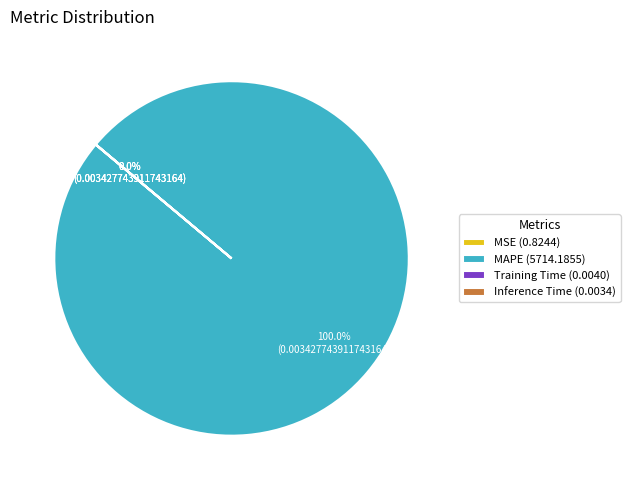

Which slice is the largest?

MAPE (5714.1855)